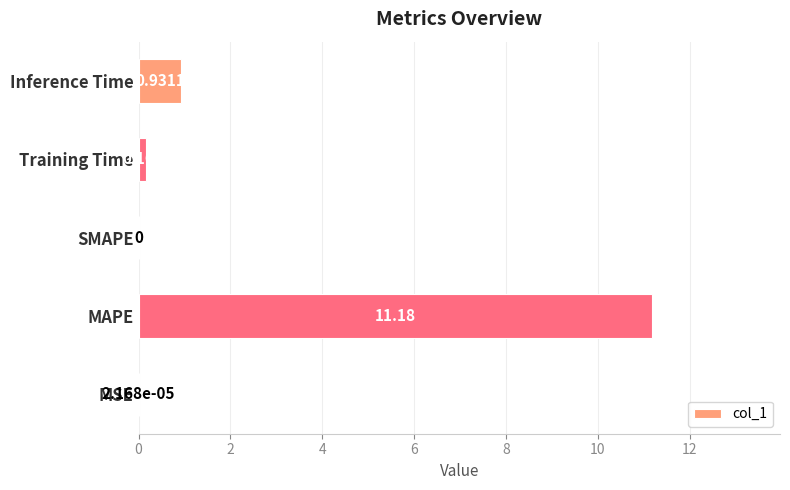

Where is the data nearest to the value 5?

Inference Time